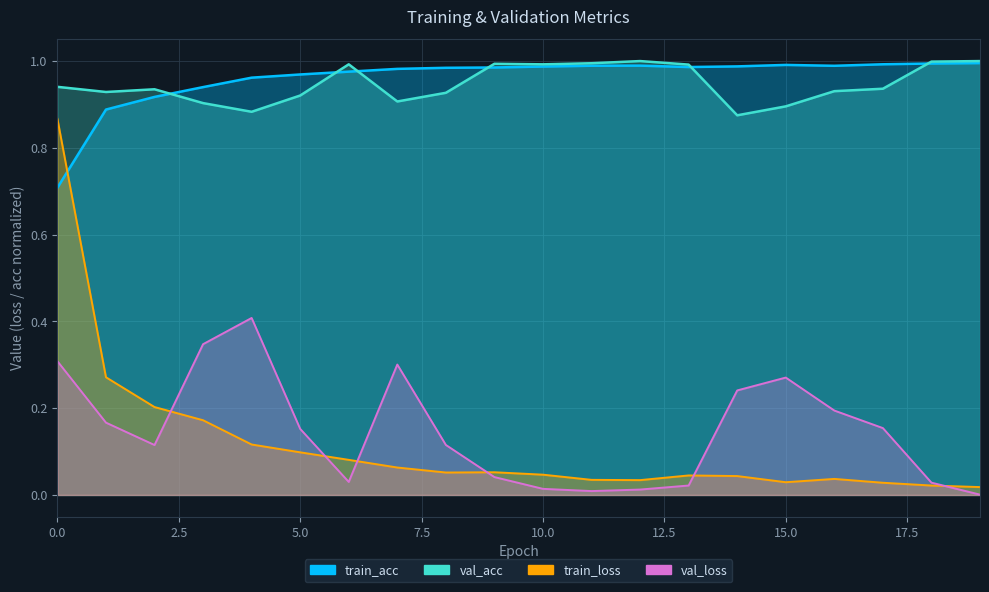

What value does the val_loss series have at 1?

0.2